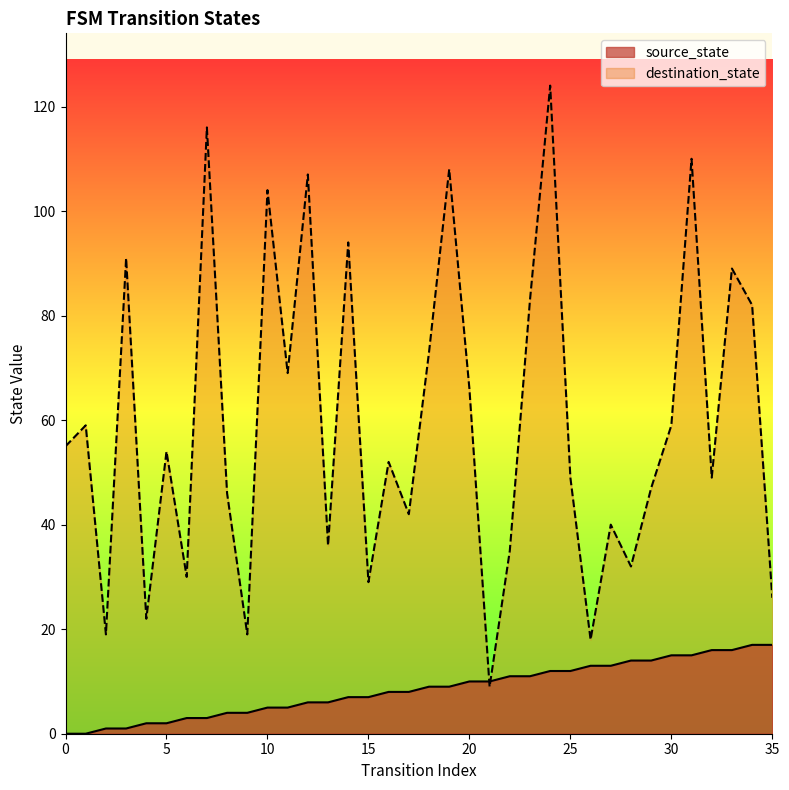

How many interior local valleys does the destination_state series have?

12